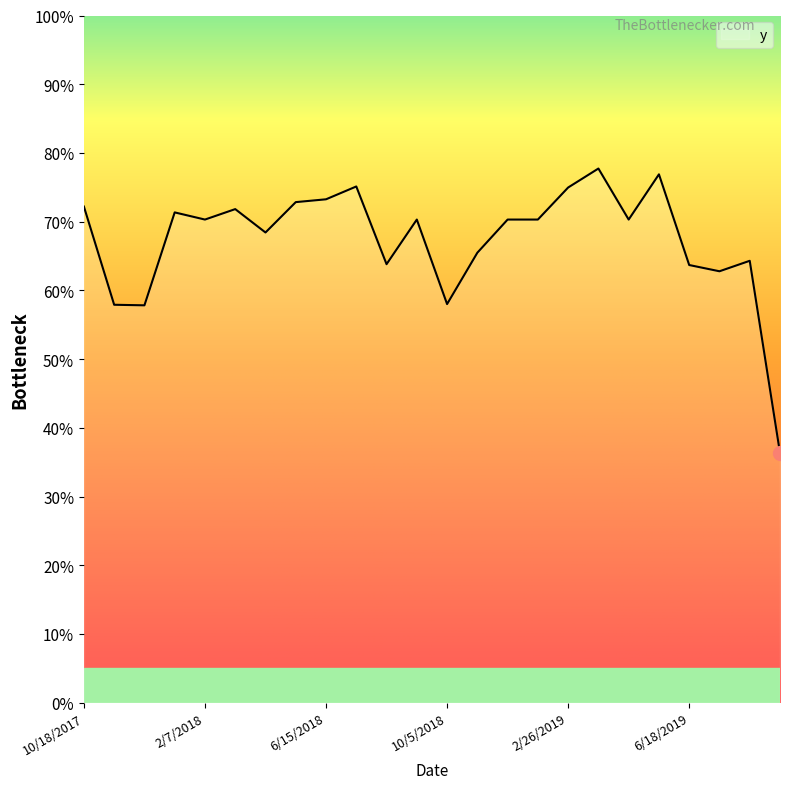

Count the values in the range 0 to 1.

24